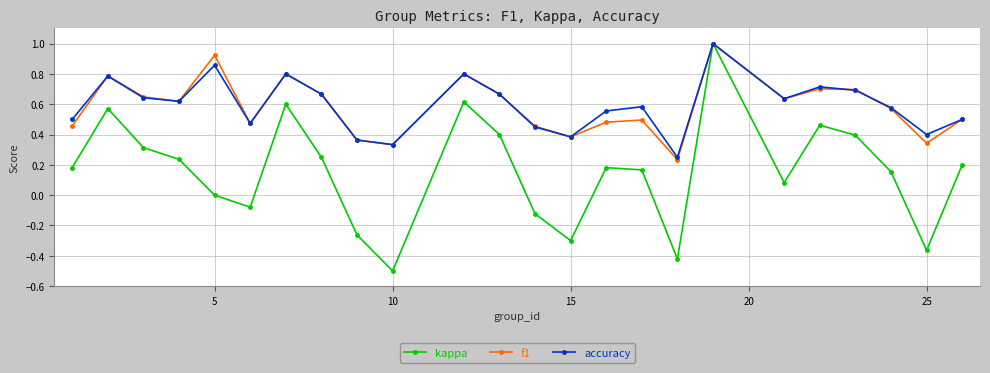

How many accuracy values are between 0 and 1?

24